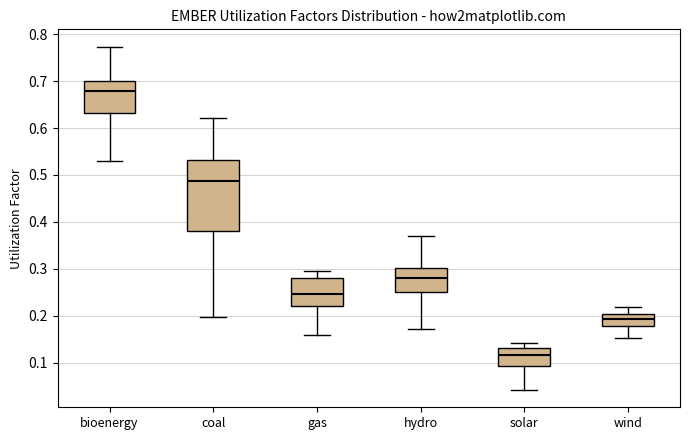

Which box is the tallest, from its lower edge to its upper edge?

coal